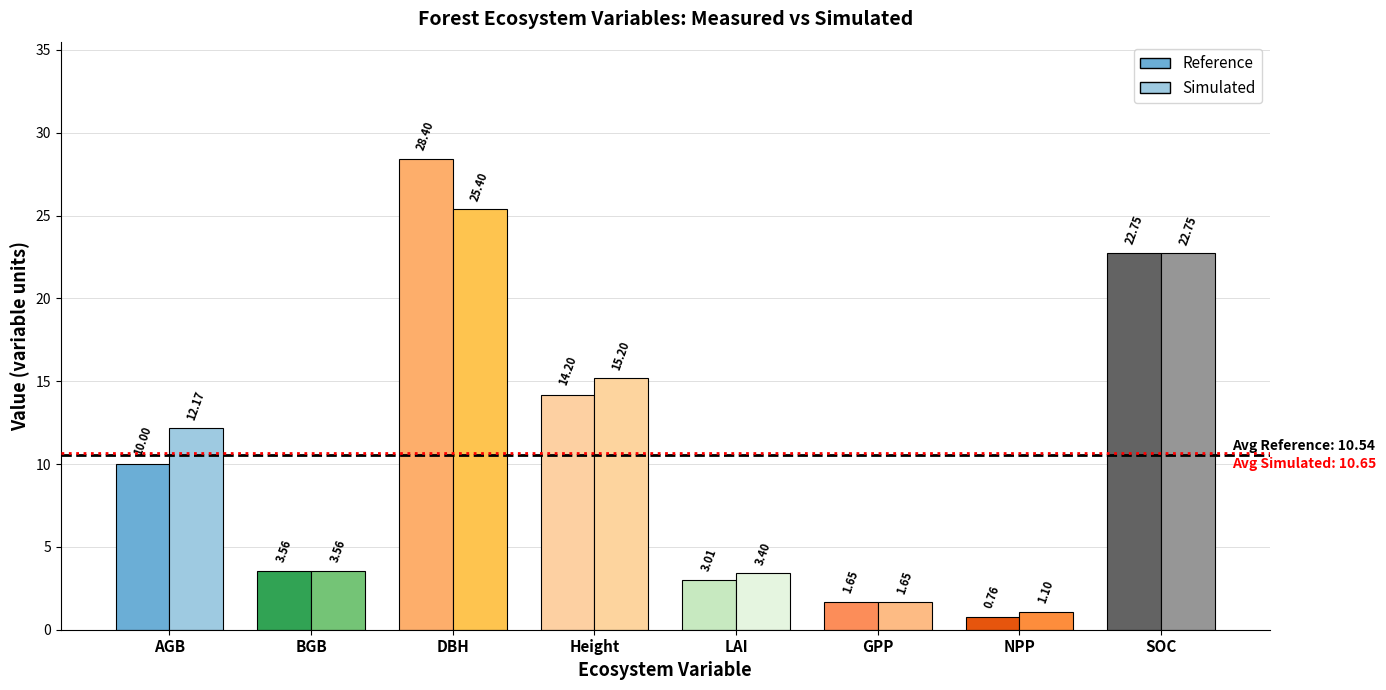

At which category does the chart reach its minimum across all series?

NPP